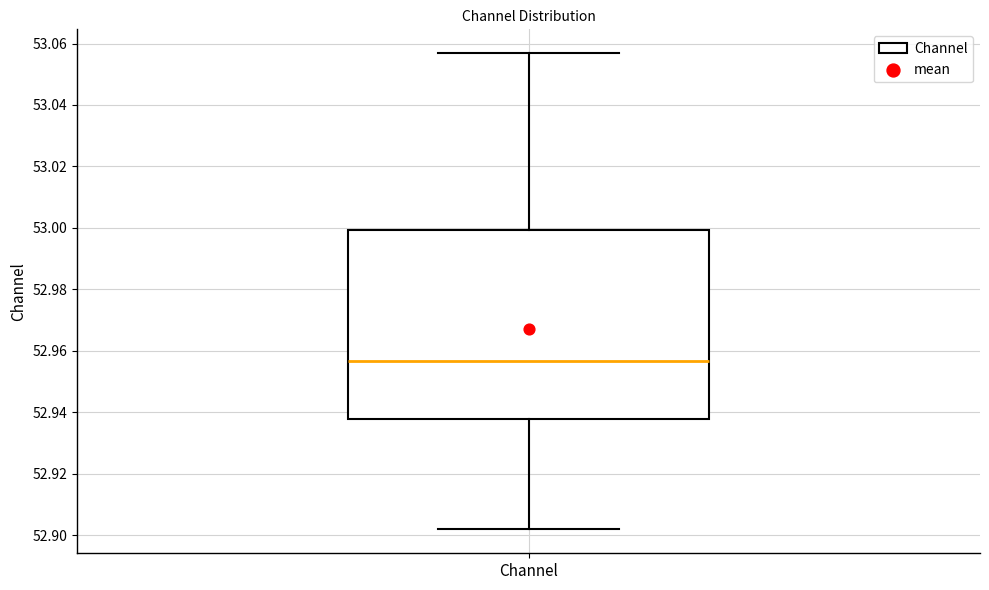

Where is the upper edge of the box for Channel on the y-axis? The values are not printed on the chart, so give them approximately, as read against the axis.

53.000